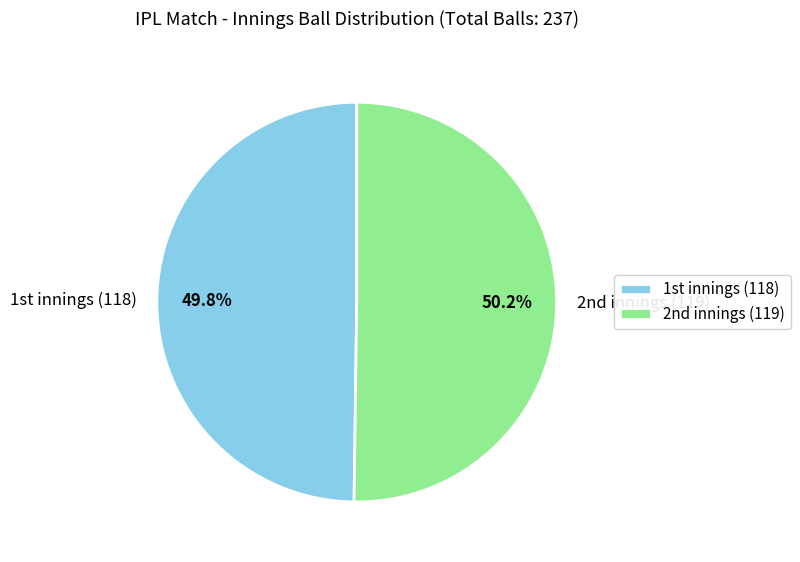

Is there a majority slice in this chart?

Yes